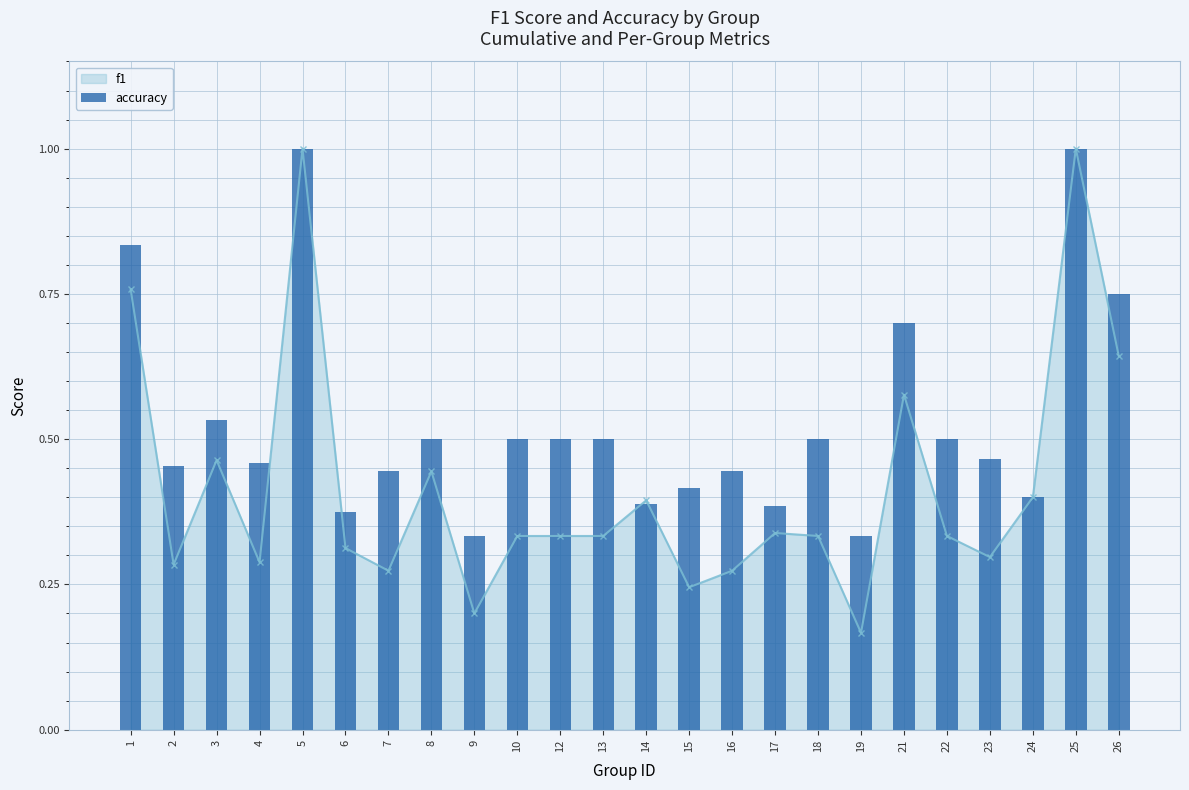

What is the maximum value shown in the chart?

1.0